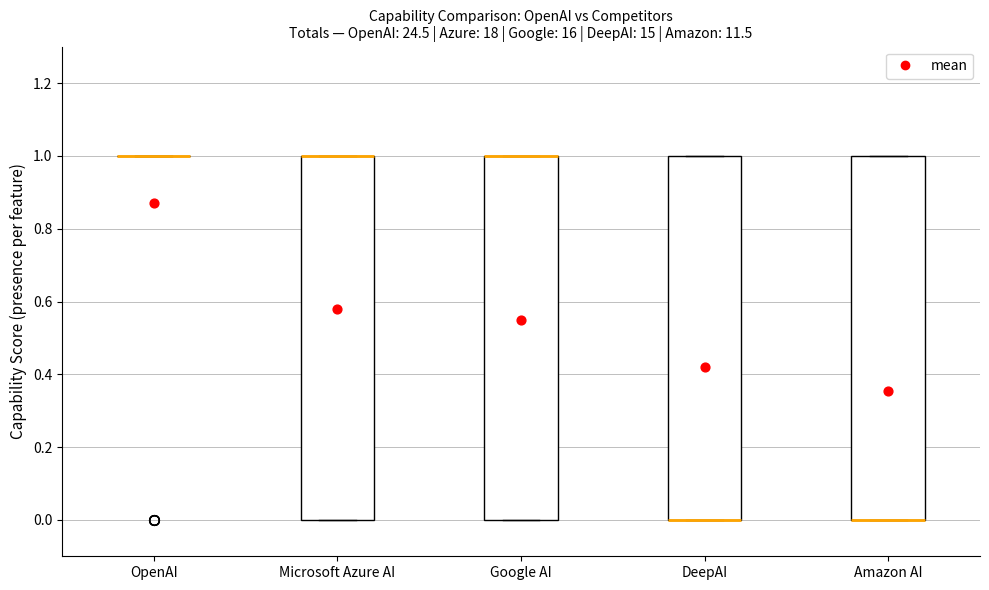

Reading left to right, read every box against the y-axis: the position of its median line, the range the box covers, and the ends of its whiskers. The values are not printed on the chart, so give them approximately, as read against the axis.

OpenAI: box collapsed to a line at 1, whiskers 1 to 1
Microsoft Azure AI: median 1 (drawn on the box's upper edge), box 0 to 1, whiskers 0 to 1
Google AI: median 1 (drawn on the box's upper edge), box 0 to 1, whiskers 0 to 1
DeepAI: median 0 (drawn on the box's lower edge), box 0 to 1, whiskers 0 to 1
Amazon AI: median 0 (drawn on the box's lower edge), box 0 to 1, whiskers 0 to 1